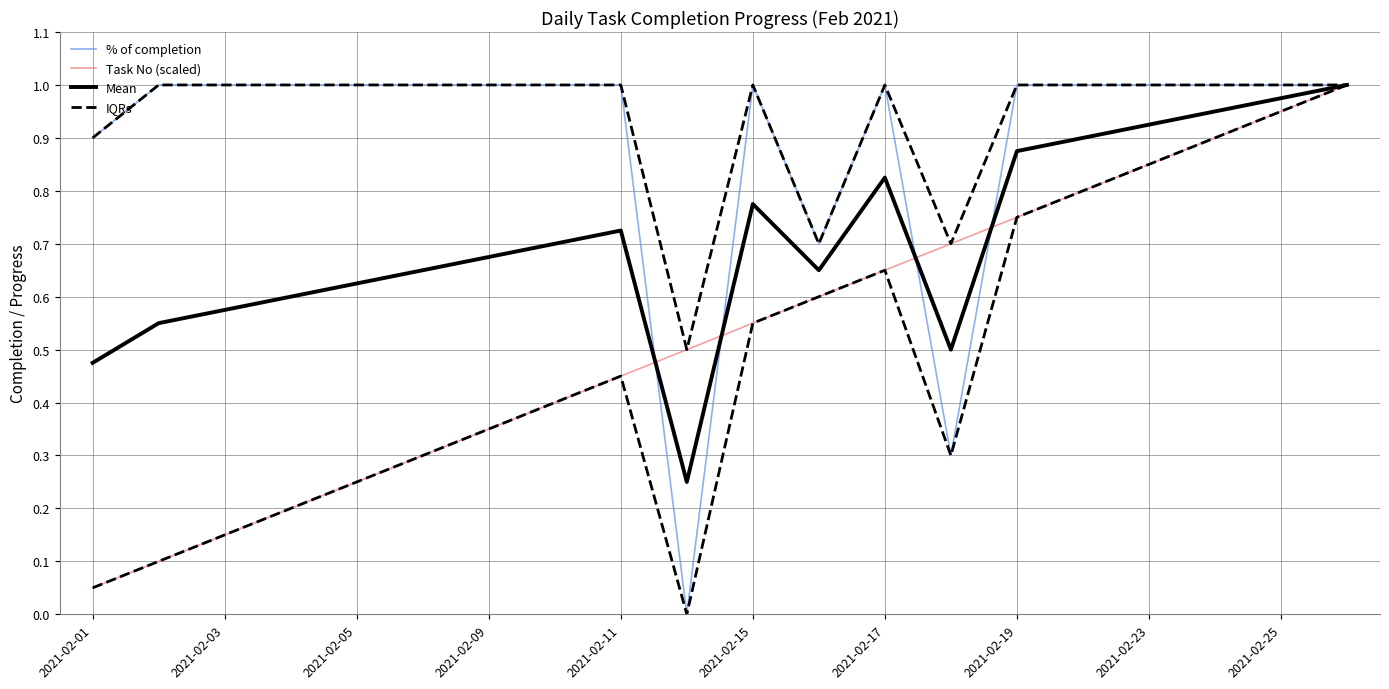

What is the difference between the maximum and second lowest values in the IQRs series?

0.3